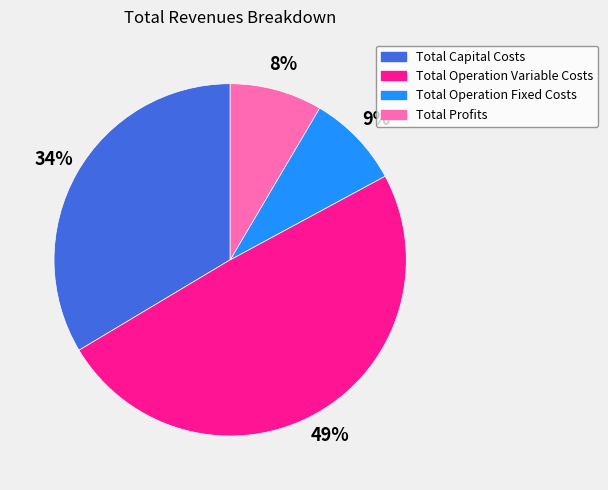

How many slices are in this pie chart?

4